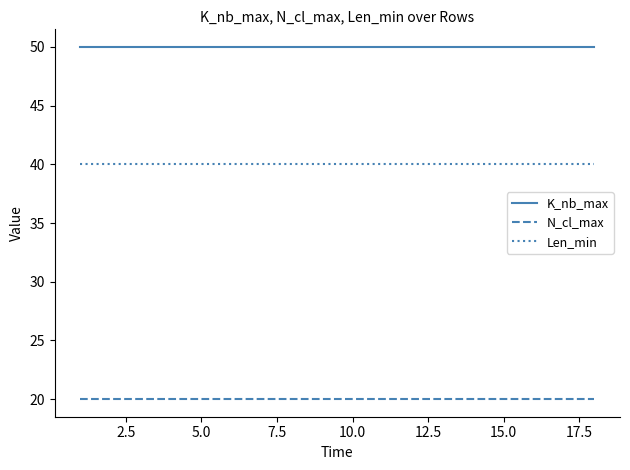

Which series has the largest total across all categories?

K_nb_max